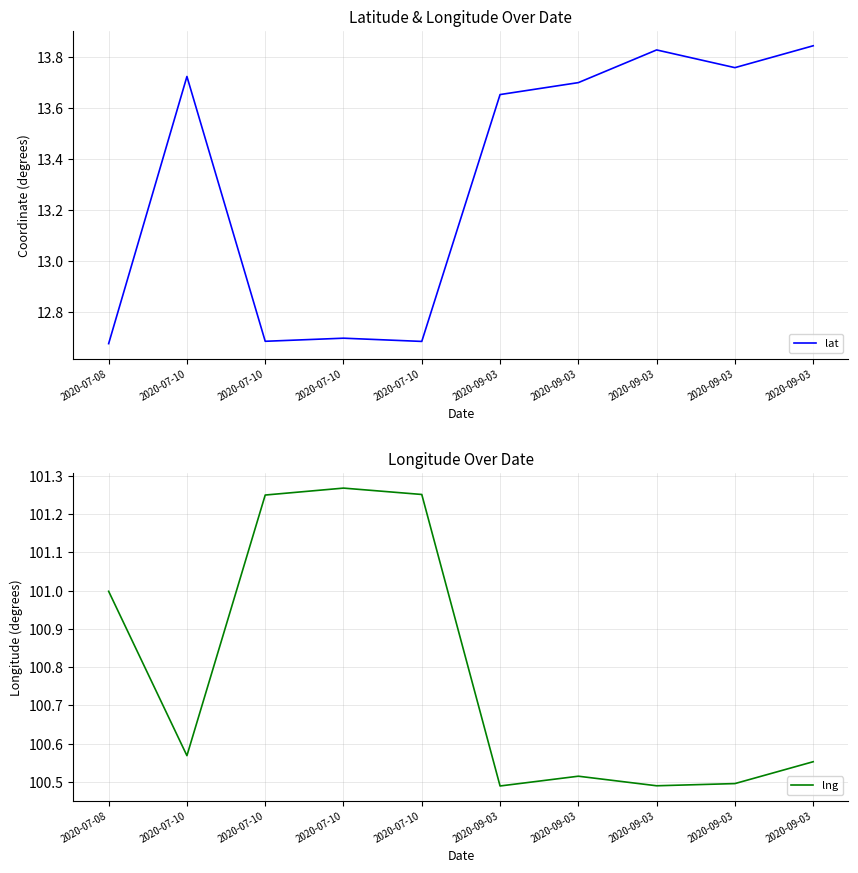

What is the total value across all series at 2020-09-03?

114.1